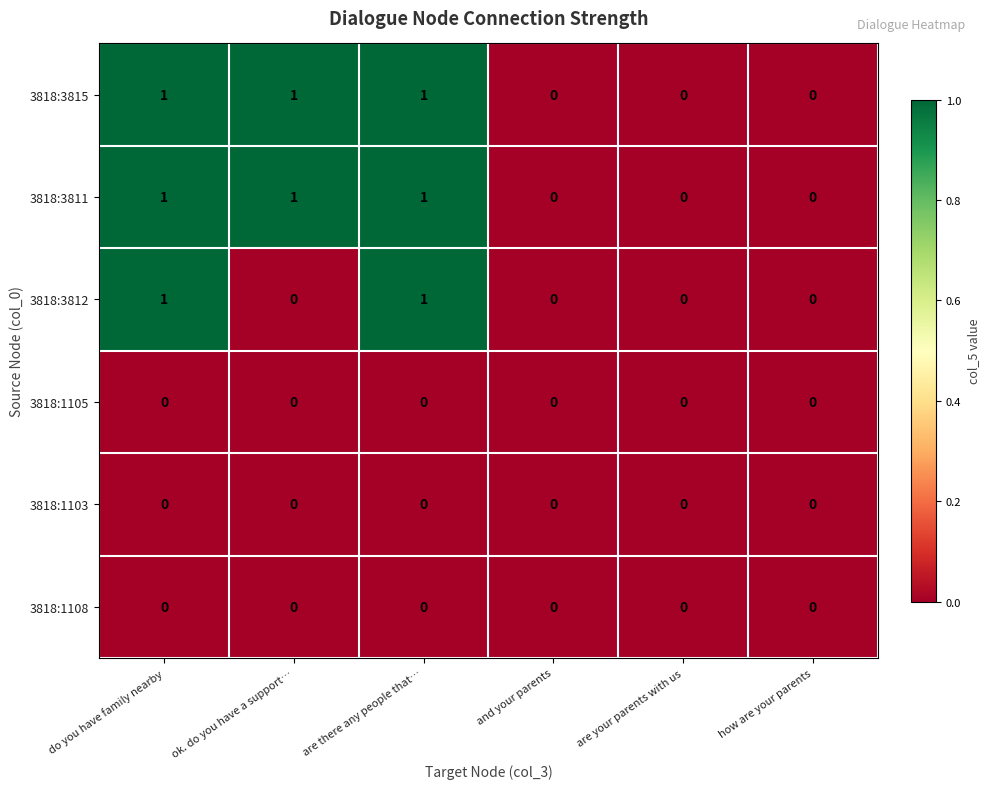

The value of 3818:3811 at are your parents with us is 1. True or false?

False